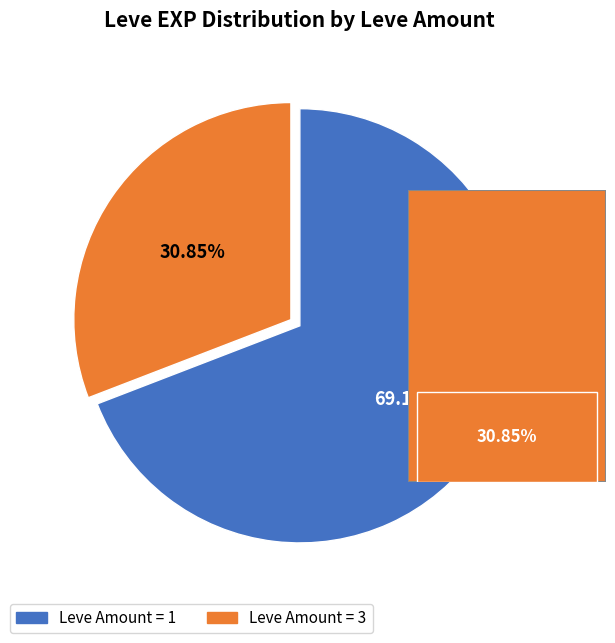

Is it true that 1 is 29% of the pie?

False